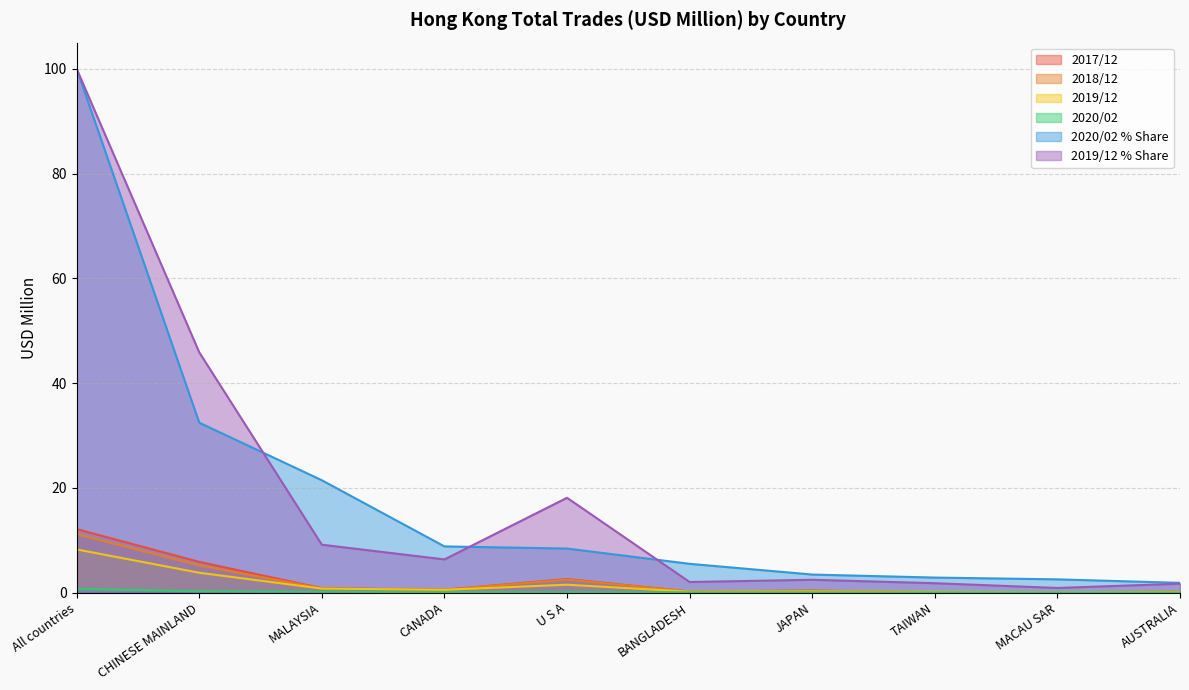

True or false: 201912_share and 201912 intersect in this chart.

False